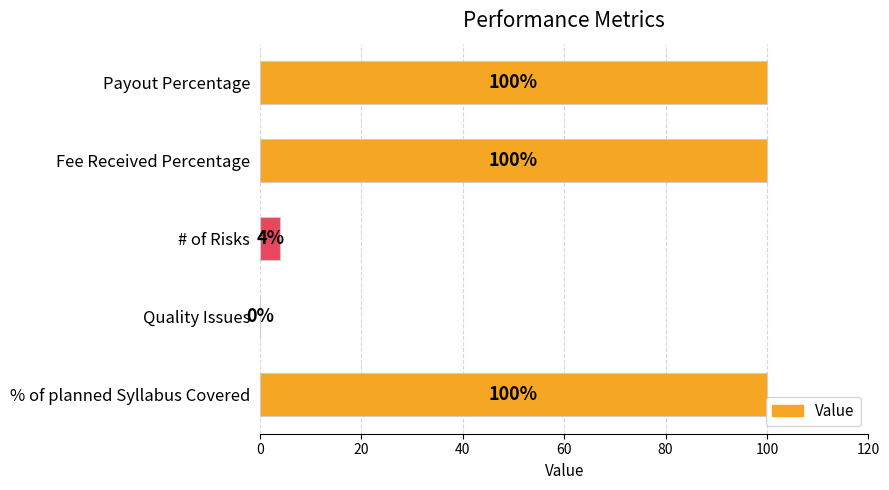

The chart shows a value of 0 at Quality Issues. True or false?

True